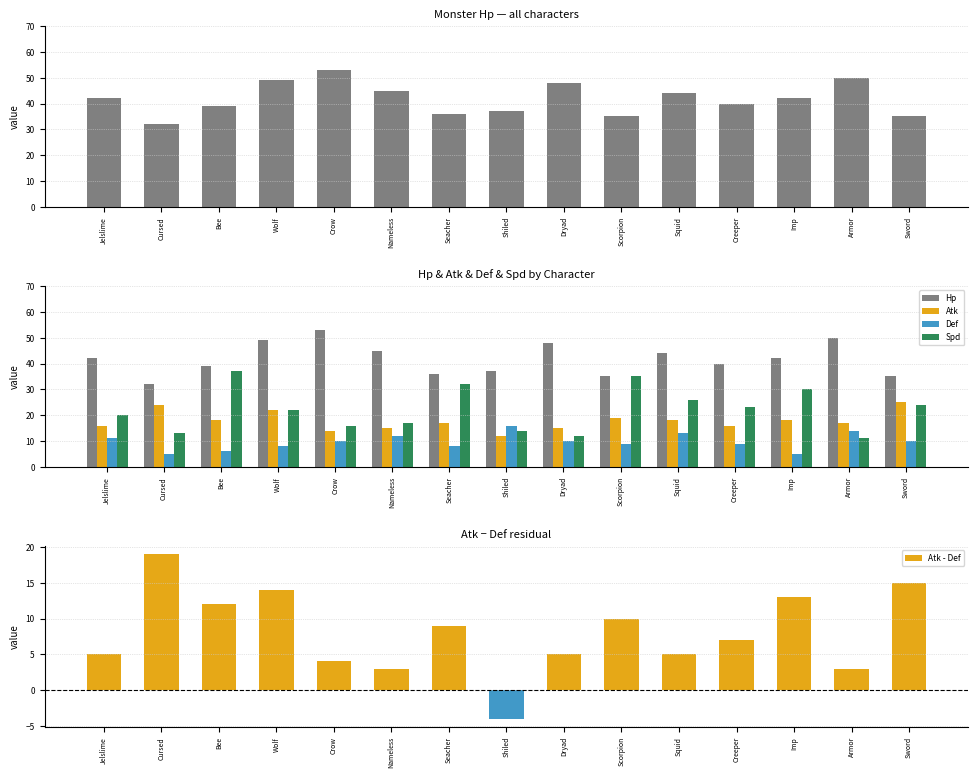

At how many categories does at least one series exceed 0?

15